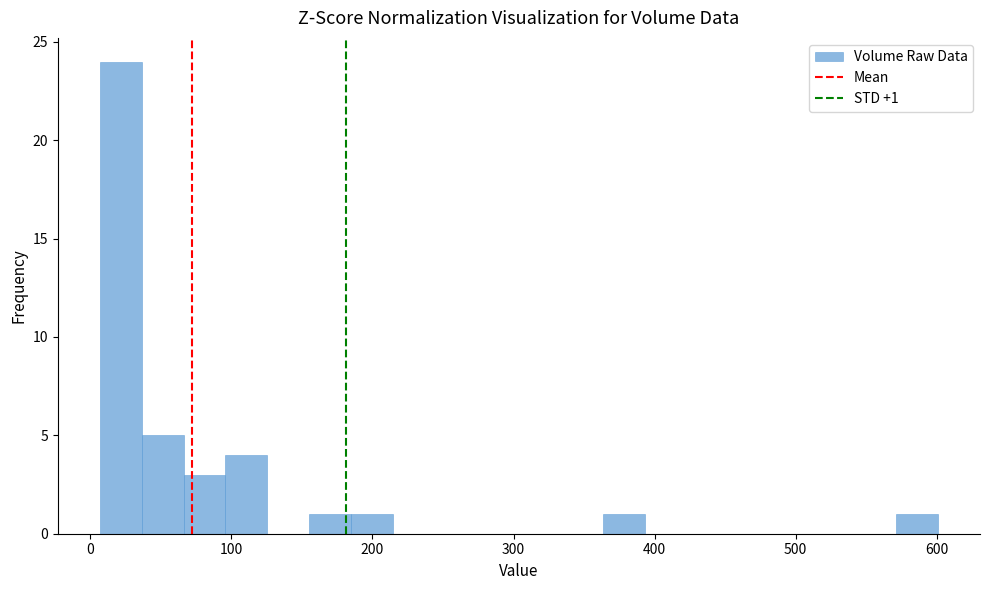

Read against the x-axis, roughly where is the centre of the tallest bar?

20